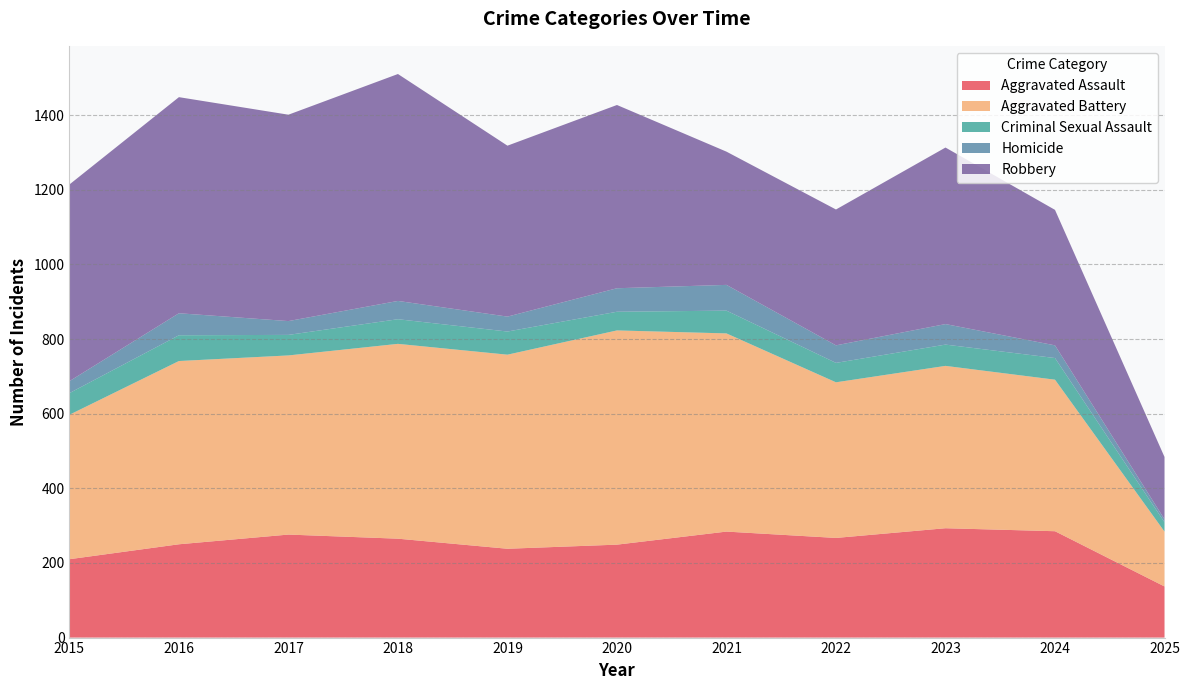

Reading right to left, transcribe all the data shown in this chart.

Aggravated Assault: 2025=137	2024=285	2023=293	2022=267	2021=284	2020=249	2019=238	2018=265	2017=276	2016=250	2015=210
Aggravated Battery: 2025=147	2024=406	2023=435	2022=417	2021=531	2020=574	2019=520	2018=522	2017=480	2016=491	2015=387
Criminal Sexual Assault: 2025=25	2024=58	2023=57	2022=52	2021=61	2020=50	2019=62	2018=66	2017=55	2016=69	2015=58
Homicide: 2025=8	2024=34	2023=55	2022=47	2021=69	2020=63	2019=40	2018=49	2017=37	2016=59	2015=32
Robbery: 2025=167	2024=363	2023=473	2022=364	2021=357	2020=491	2019=458	2018=608	2017=553	2016=579	2015=527